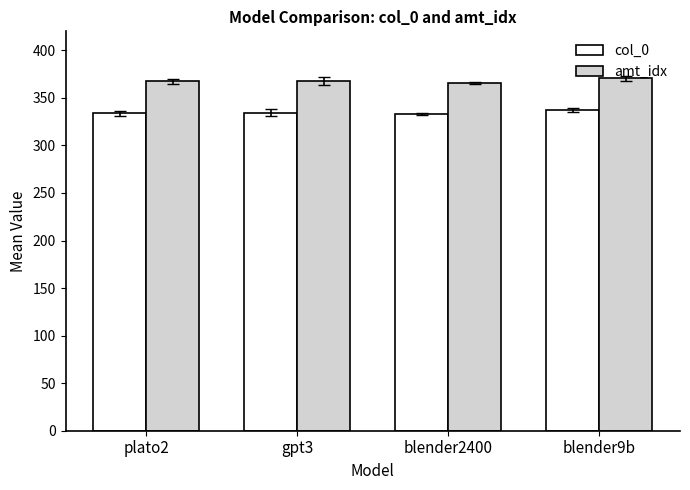

What is the total value across all series at gpt3?

702.5